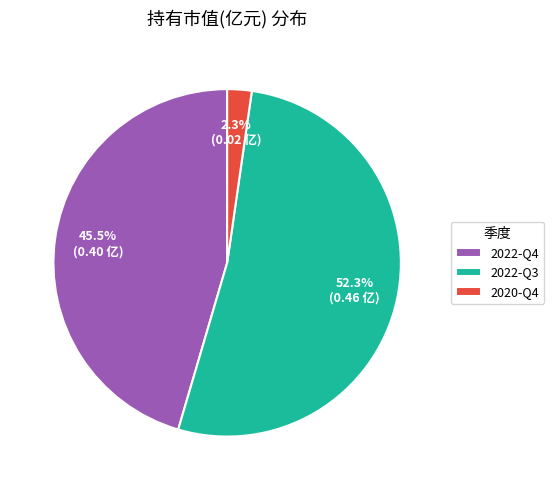

What is the total percentage of 2022-Q3 and 2020-Q4?

54.5%